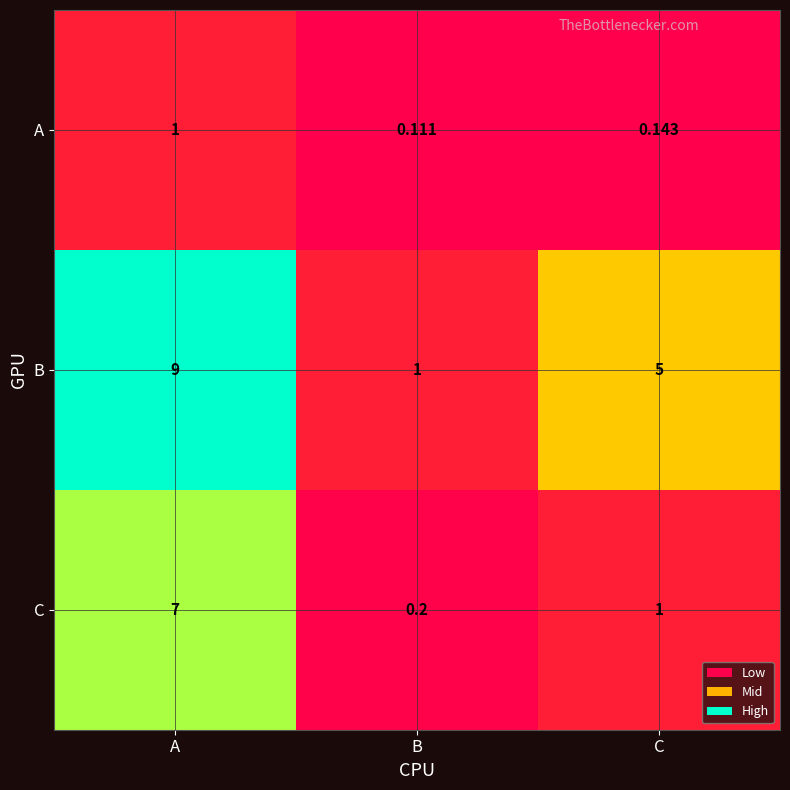

At which category is the sum across all series the highest?

A